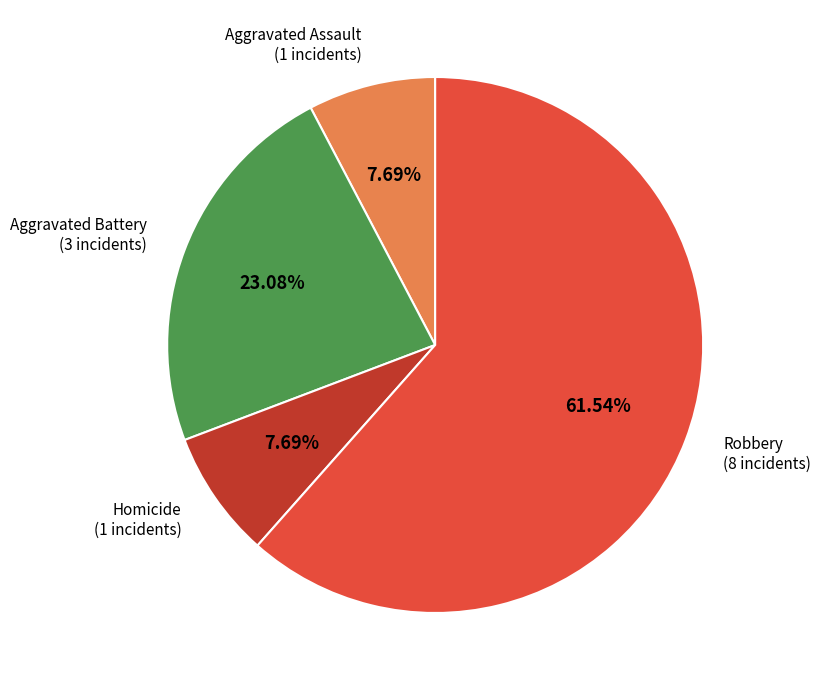

Does any single category account for the majority?

Yes